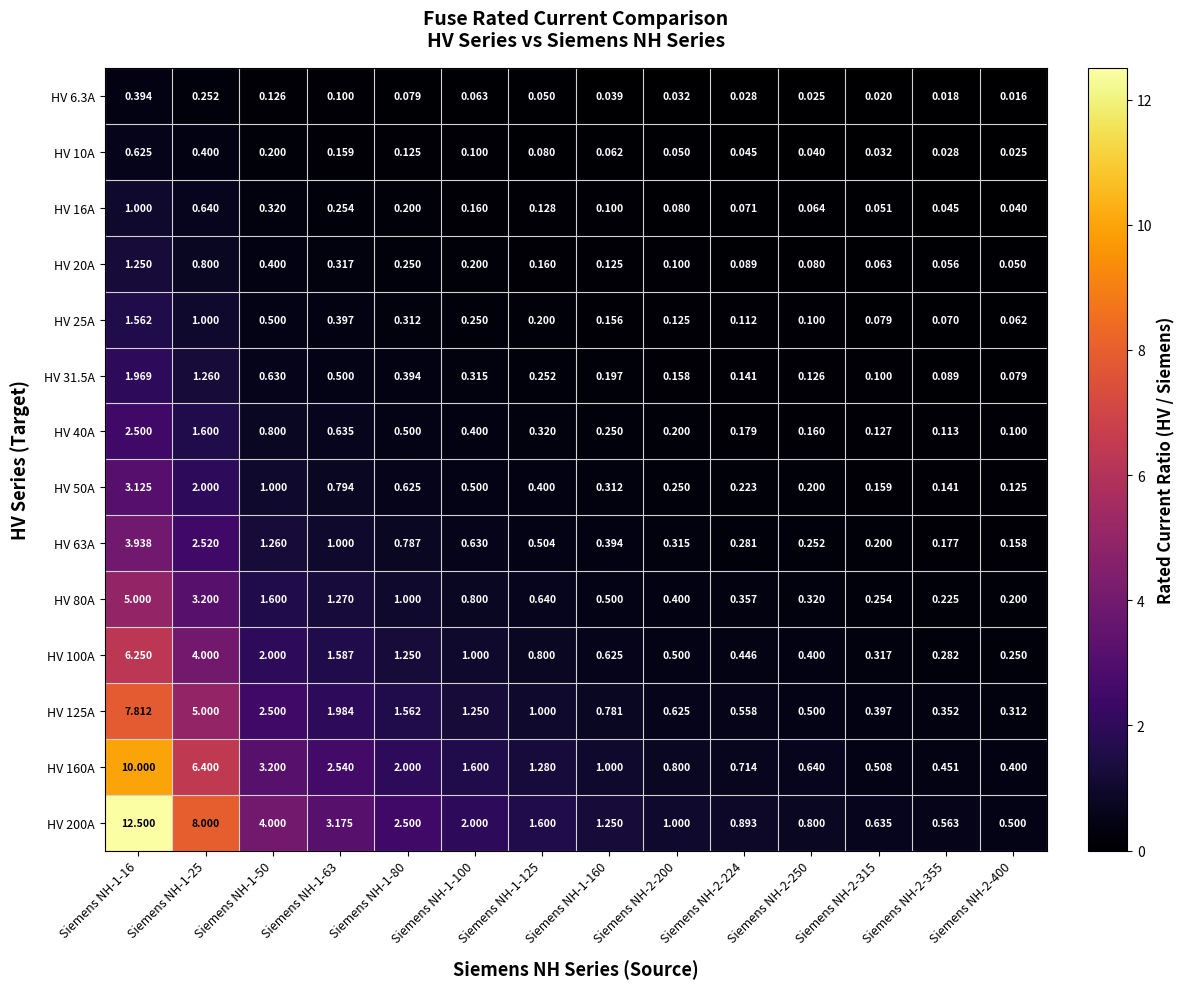

Rank the series by their maximum value, from lowest to highest.

HV 6.3A, HV 10A, HV 16A, HV 20A, HV 25A, HV 31.5A, HV 40A, HV 50A, HV 63A, HV 80A, HV 100A, HV 125A, HV 160A, HV 200A